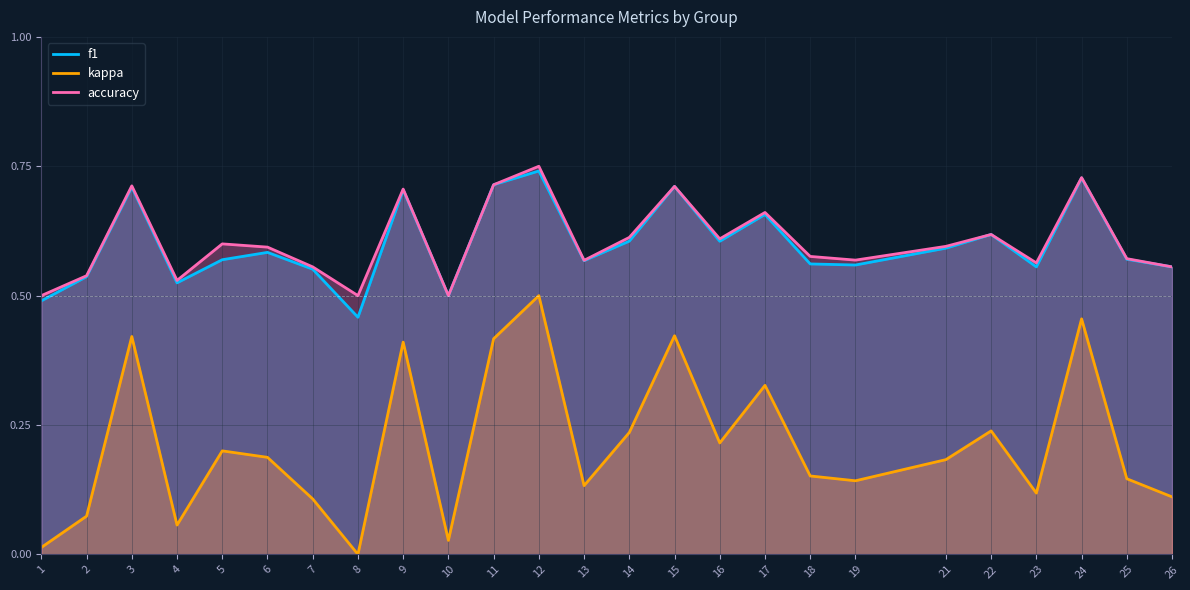

Reading right to left, transcribe all the data shown in this chart.

f1: 26=0.6	25=0.6	24=0.7	23=0.6	22=0.6	21=0.6	19=0.6	18=0.6	17=0.7	16=0.6	15=0.7	14=0.6	13=0.6	12=0.7	11=0.7	10=0.5	9=0.7	8=0.5	7=0.6	6=0.6	5=0.6	4=0.5	3=0.7	2=0.5	1=0.5
kappa: 26=0.1	25=0.1	24=0.5	23=0.1	22=0.2	21=0.2	19=0.1	18=0.2	17=0.3	16=0.2	15=0.4	14=0.2	13=0.1	12=0.5	11=0.4	10=0.0	9=0.4	8=0.0	7=0.1	6=0.2	5=0.2	4=0.1	3=0.4	2=0.1	1=0.0
accuracy: 26=0.6	25=0.6	24=0.7	23=0.6	22=0.6	21=0.6	19=0.6	18=0.6	17=0.7	16=0.6	15=0.7	14=0.6	13=0.6	12=0.8	11=0.7	10=0.5	9=0.7	8=0.5	7=0.6	6=0.6	5=0.6	4=0.5	3=0.7	2=0.5	1=0.5